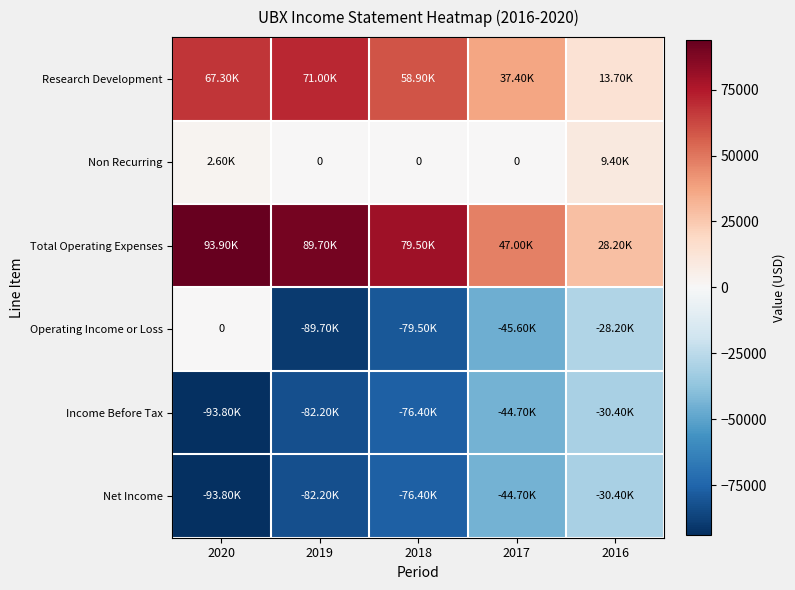

Which series has the largest total across all categories?

Total Operating Expenses